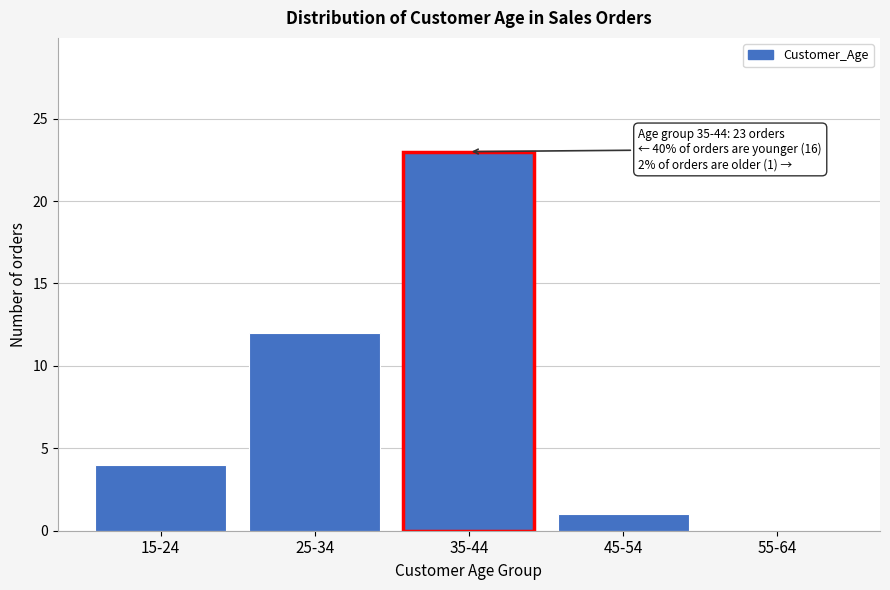

Reading left to right, extract all data points from this chart.

15-24=4	25-34=12	35-44=23	45-54=1	55-64=0